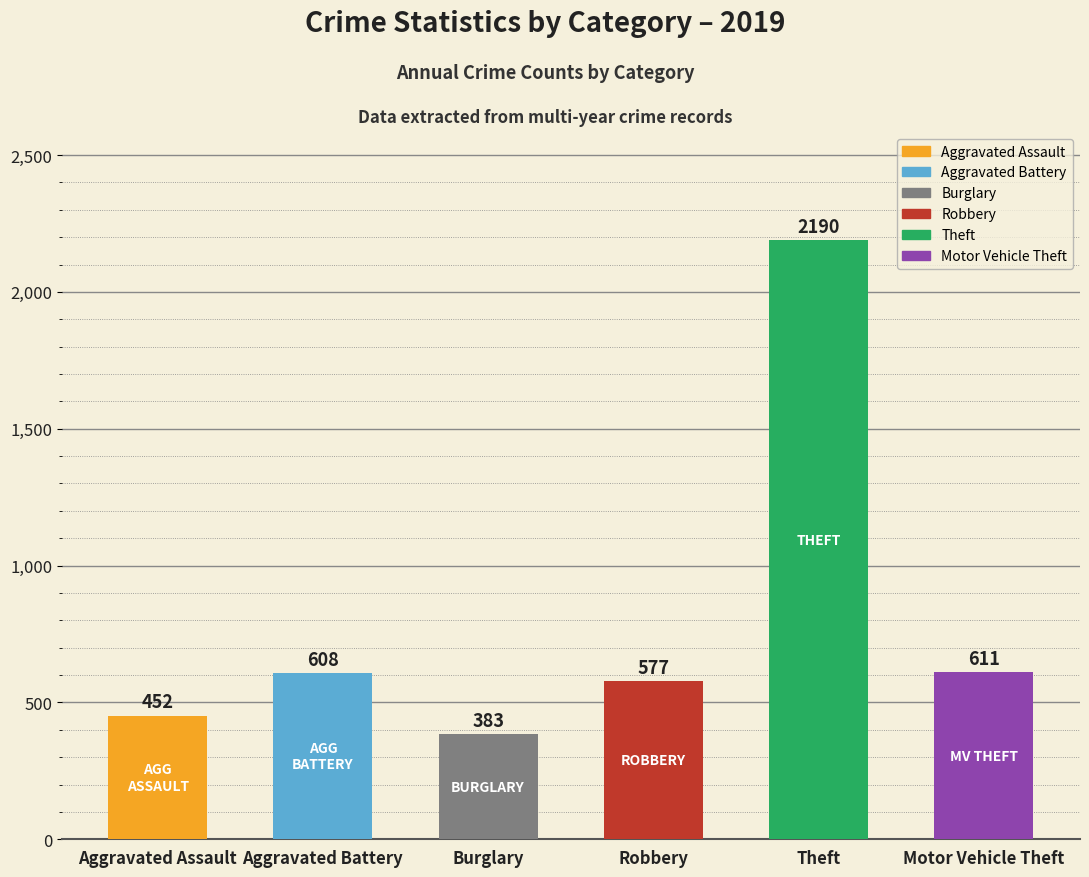

What position from the right is Theft?

2